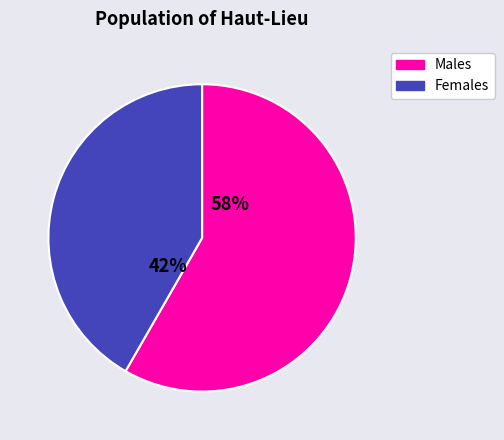

To the nearest percent, what is the average slice percentage?

50%